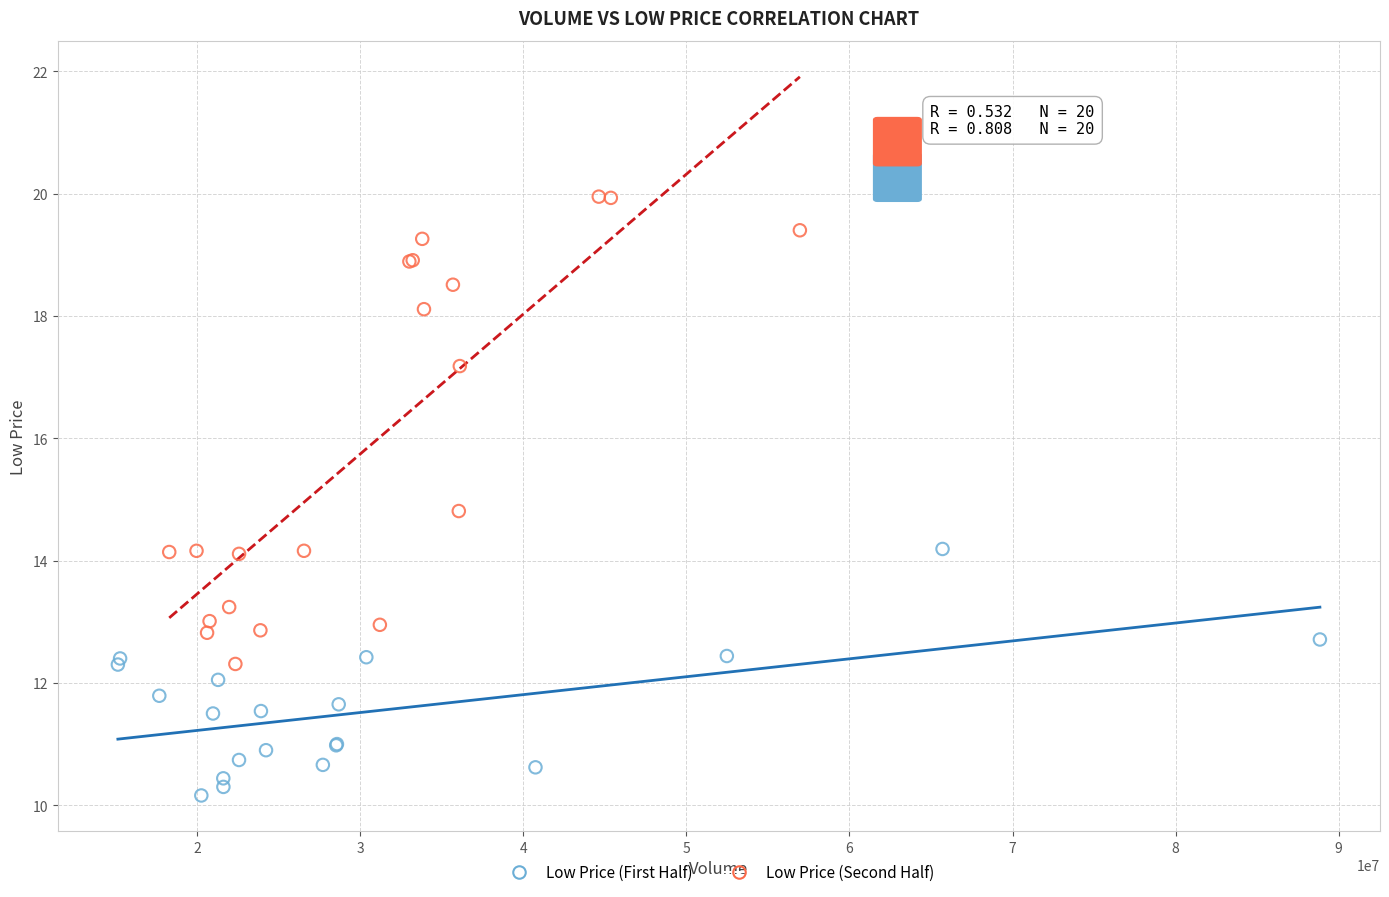

Which series contains the highest Y value?

Low Price (Second Half)